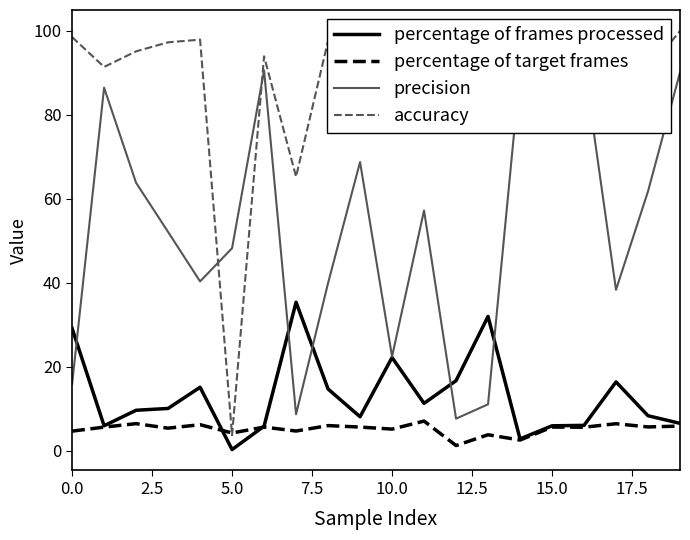

What are all the series names shown in the legend?

percentage of frames processed, percentage of target frames, precision, accuracy